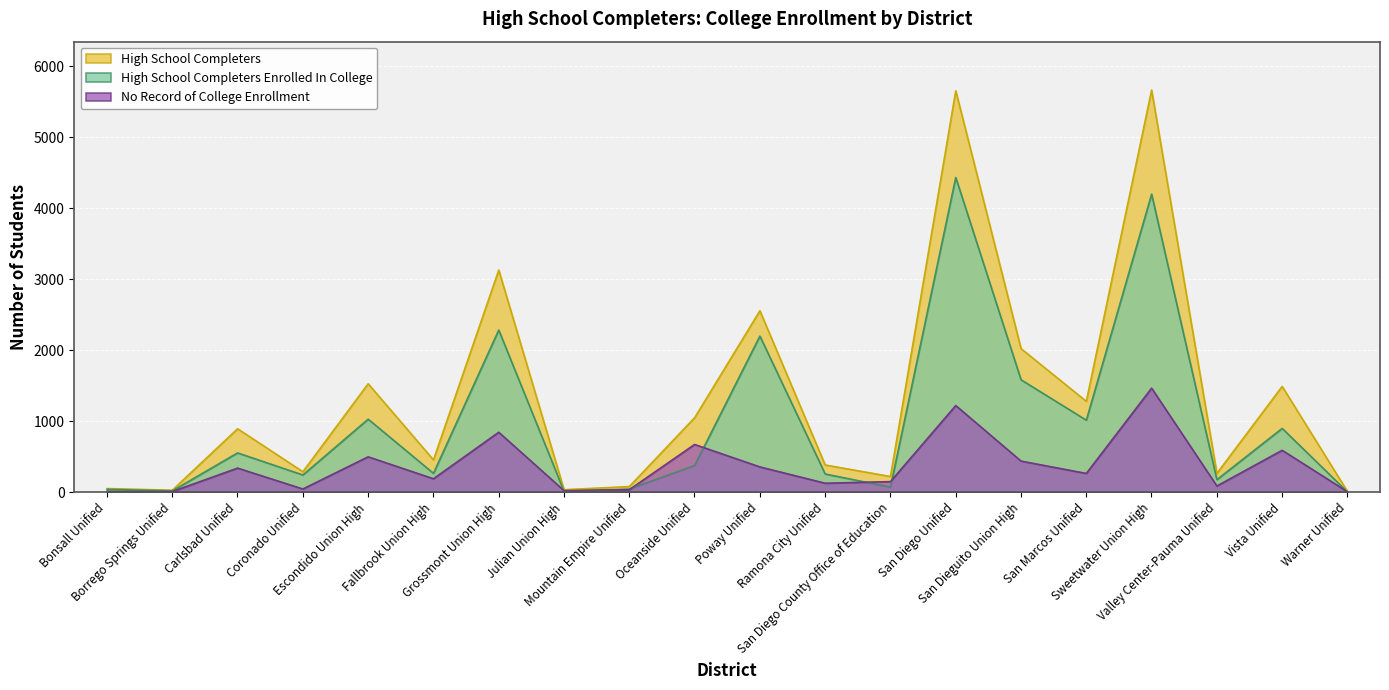

What position from the left is Grossmont Union High?

7